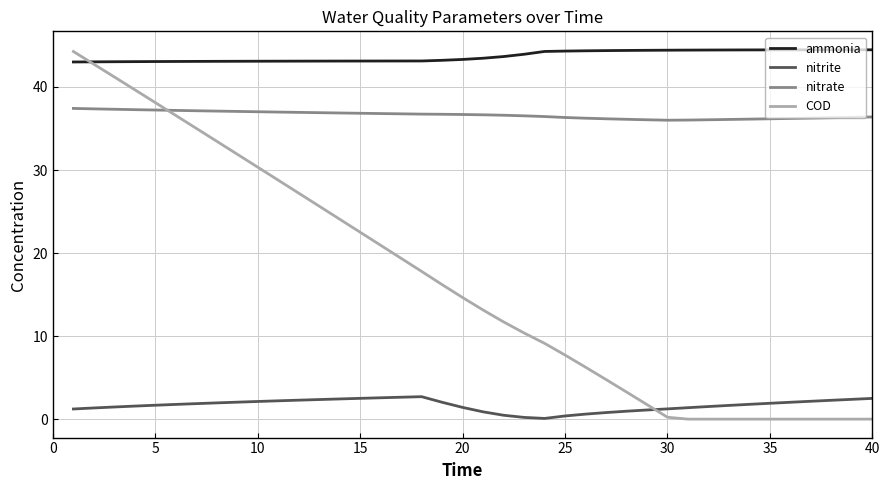

How many intersections are there between nitrite and COD?

1